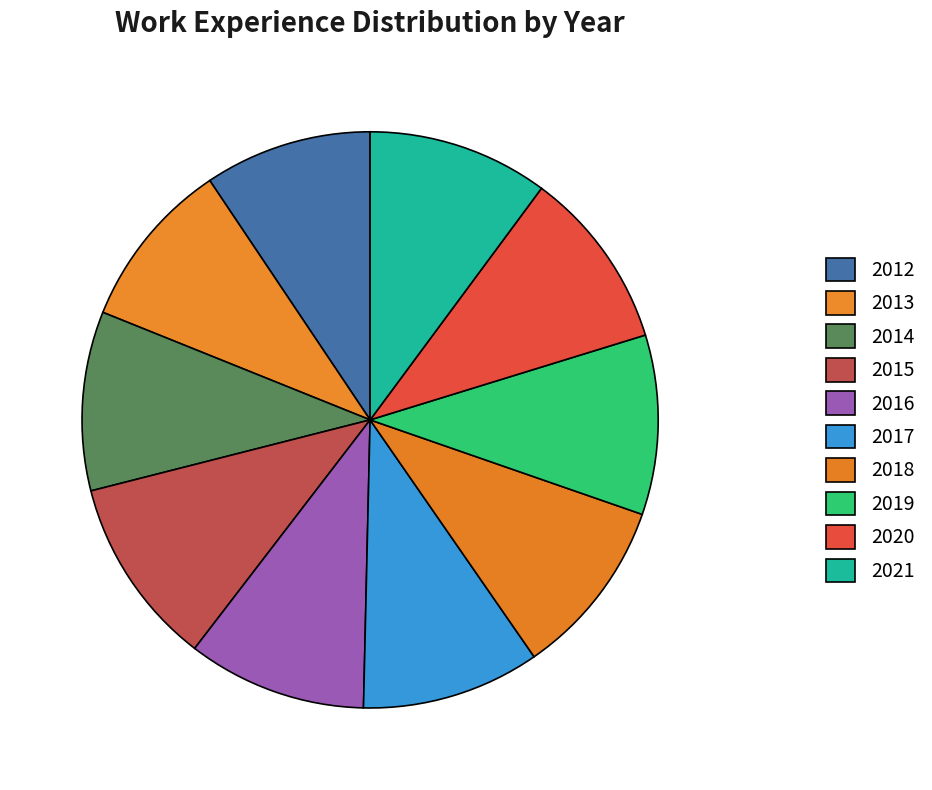

Approximately how many times larger is the value at 2020 compared to 2021?

1.0